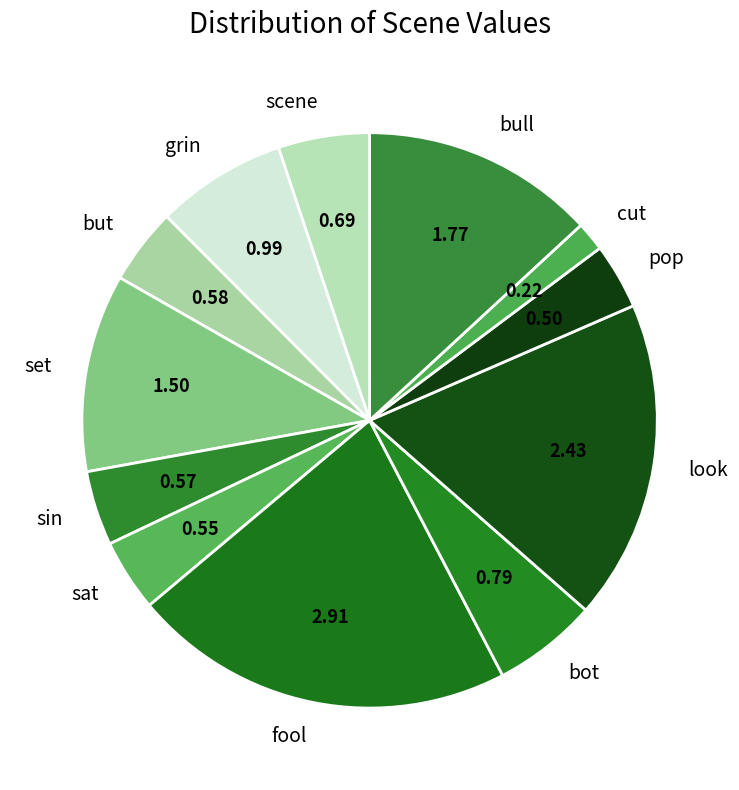

How many segments does this pie chart have?

12